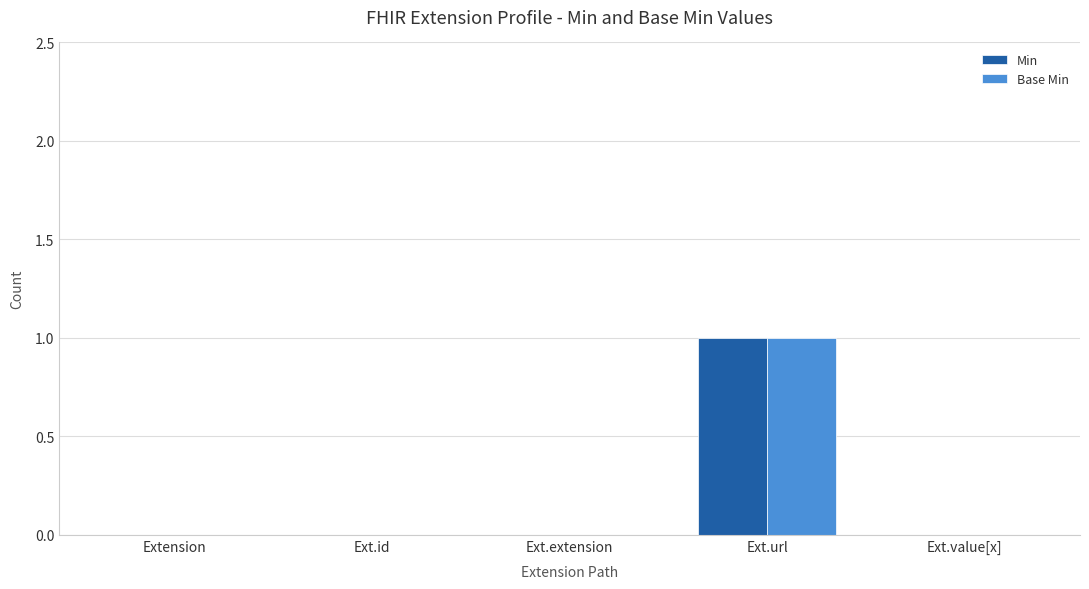

Reading right to left, transcribe all the data shown in this chart.

Min: 0	1	0	0	0
Base Min: 0	1	0	0	0